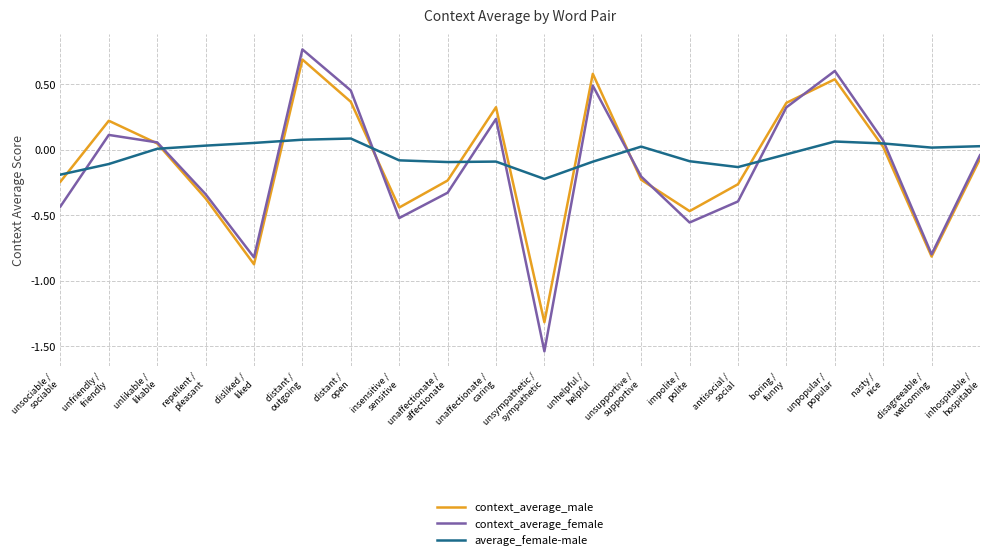

Which series ends up on top after the final intersection of context_average_male and average_female-male?

average_female-male